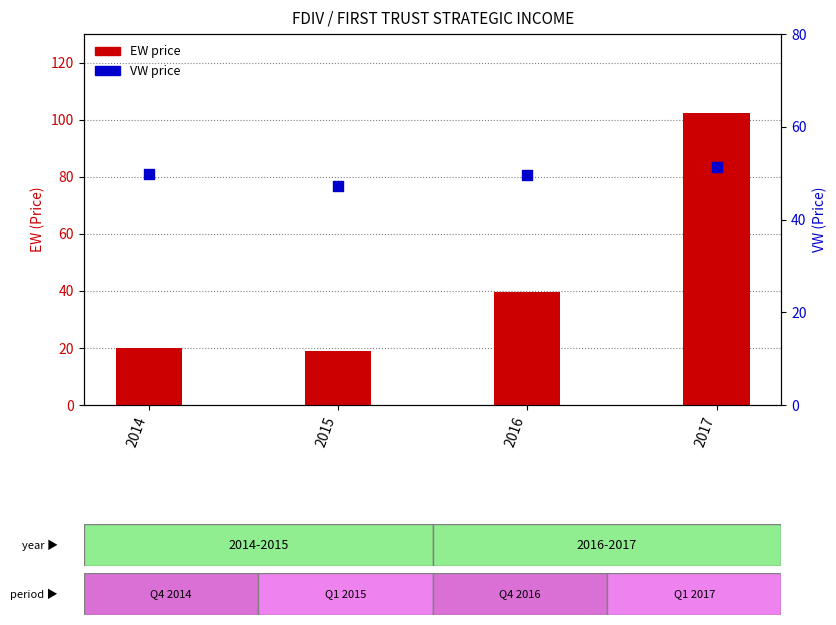

What is the total value across all series at 2017?

153.7